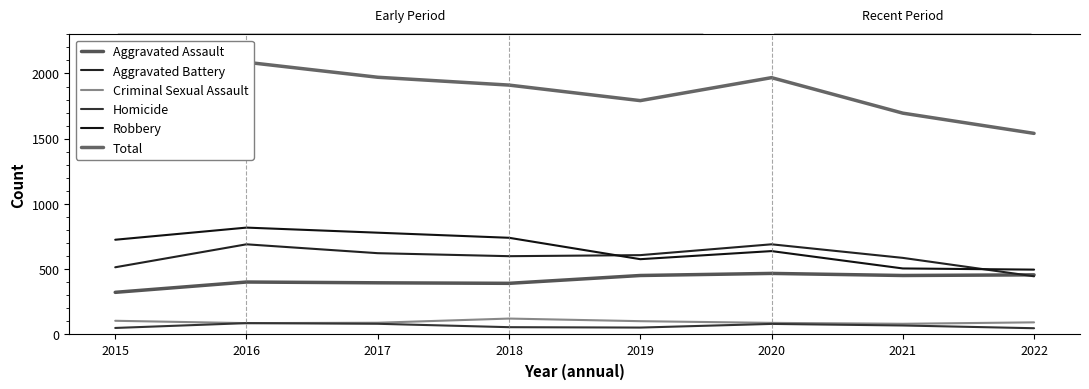

Is the value of Aggravated Battery at 2015 greater than the value of Robbery at 2015?

No